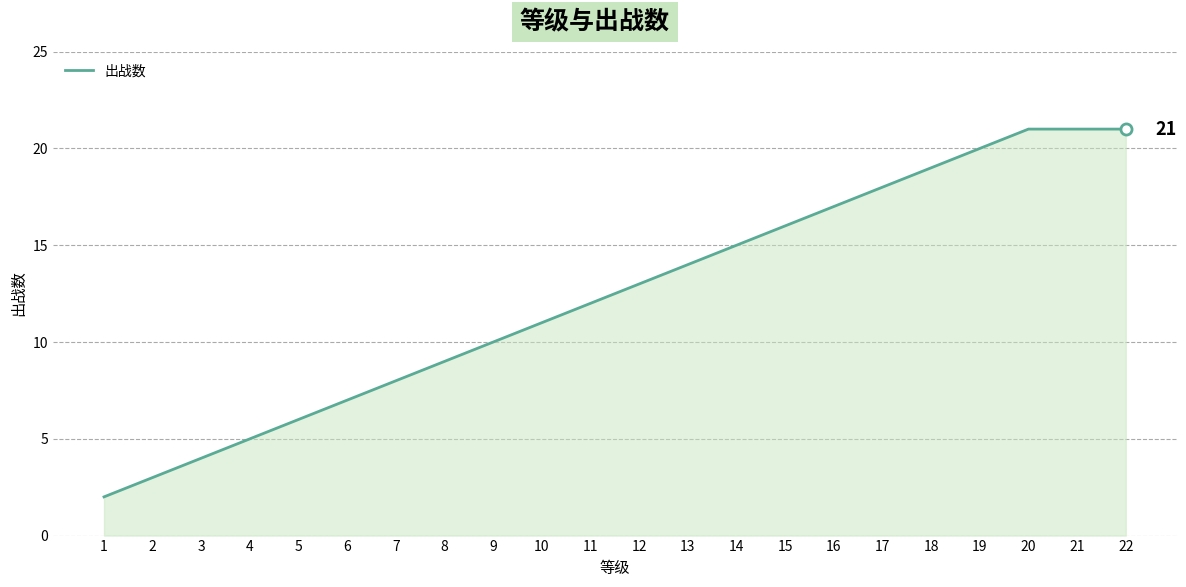

What is the smallest value displayed?

2